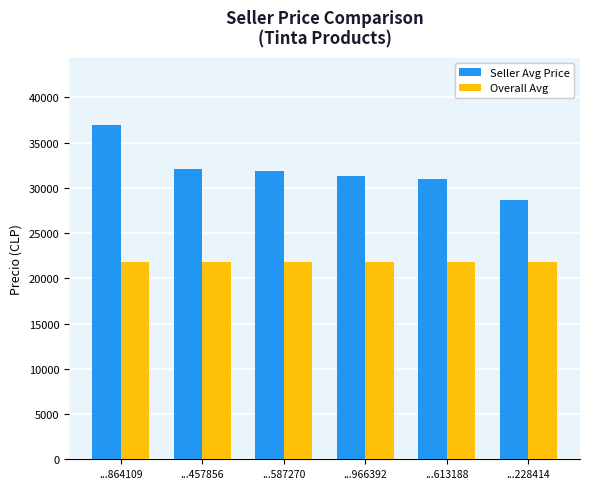

True or false: Overall Avg has a value of 21805.5 at ...457856.

True